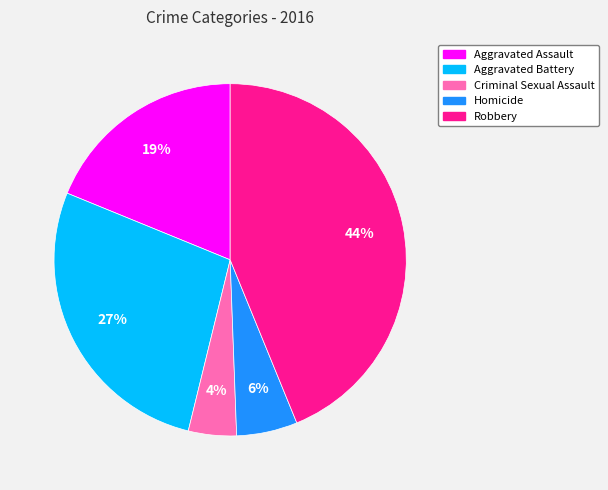

Does Criminal Sexual Assault account for over 50% of the chart?

No